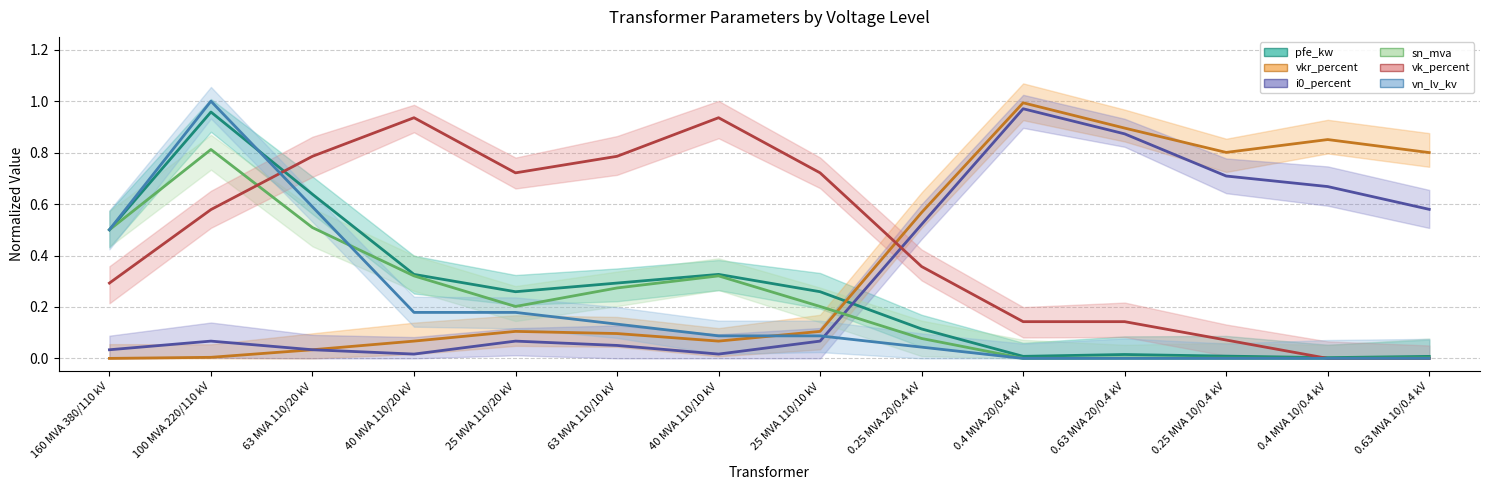

Does the chart display data point markers on the line(s)?

No